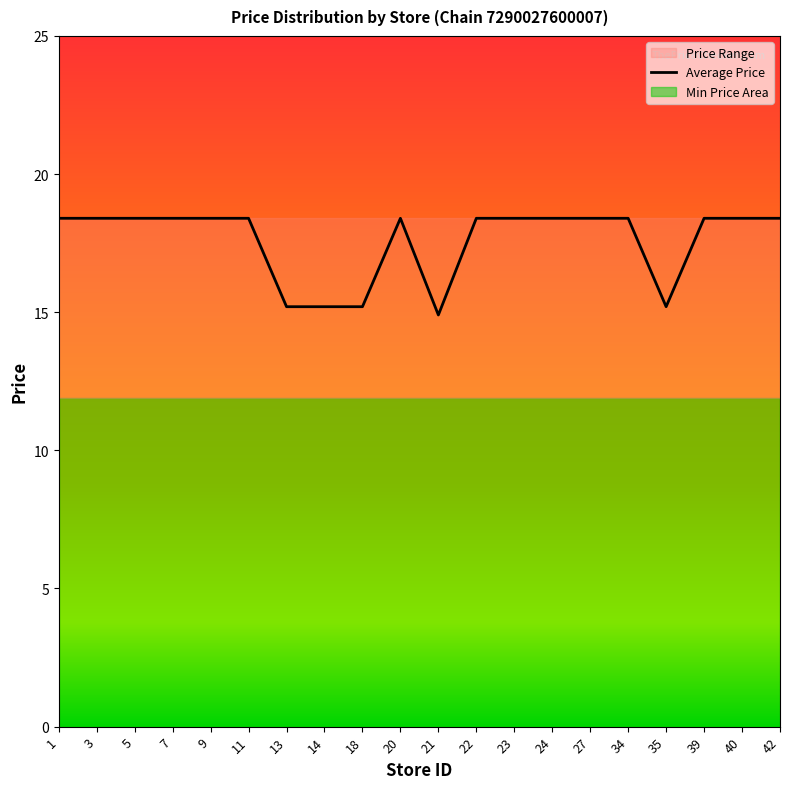

The chart shows a value of 7.6 at 39. True or false?

False